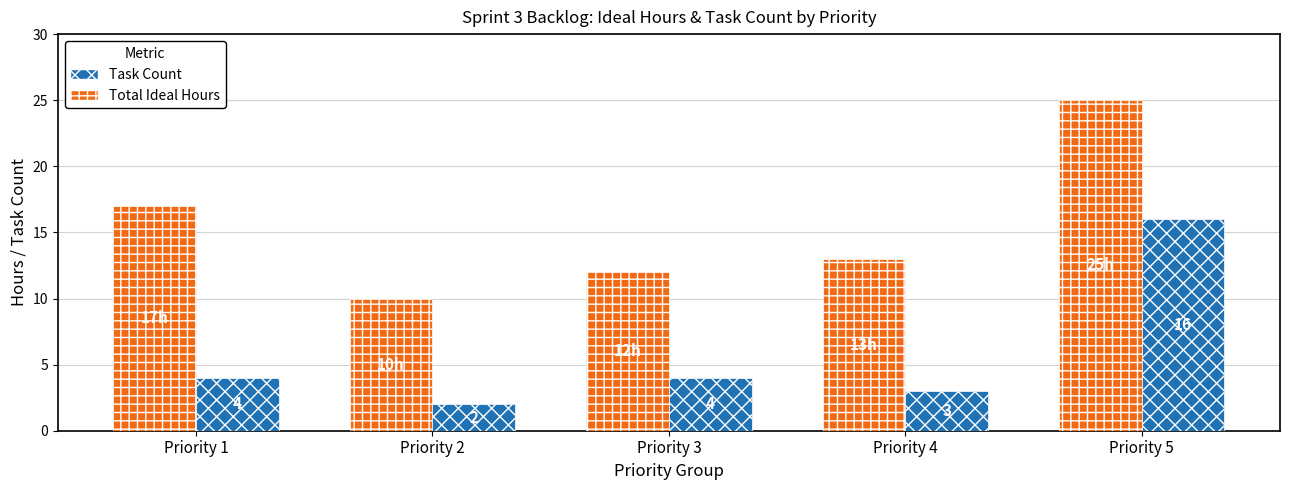

At which label does Task Count reach its minimum?

Priority 2